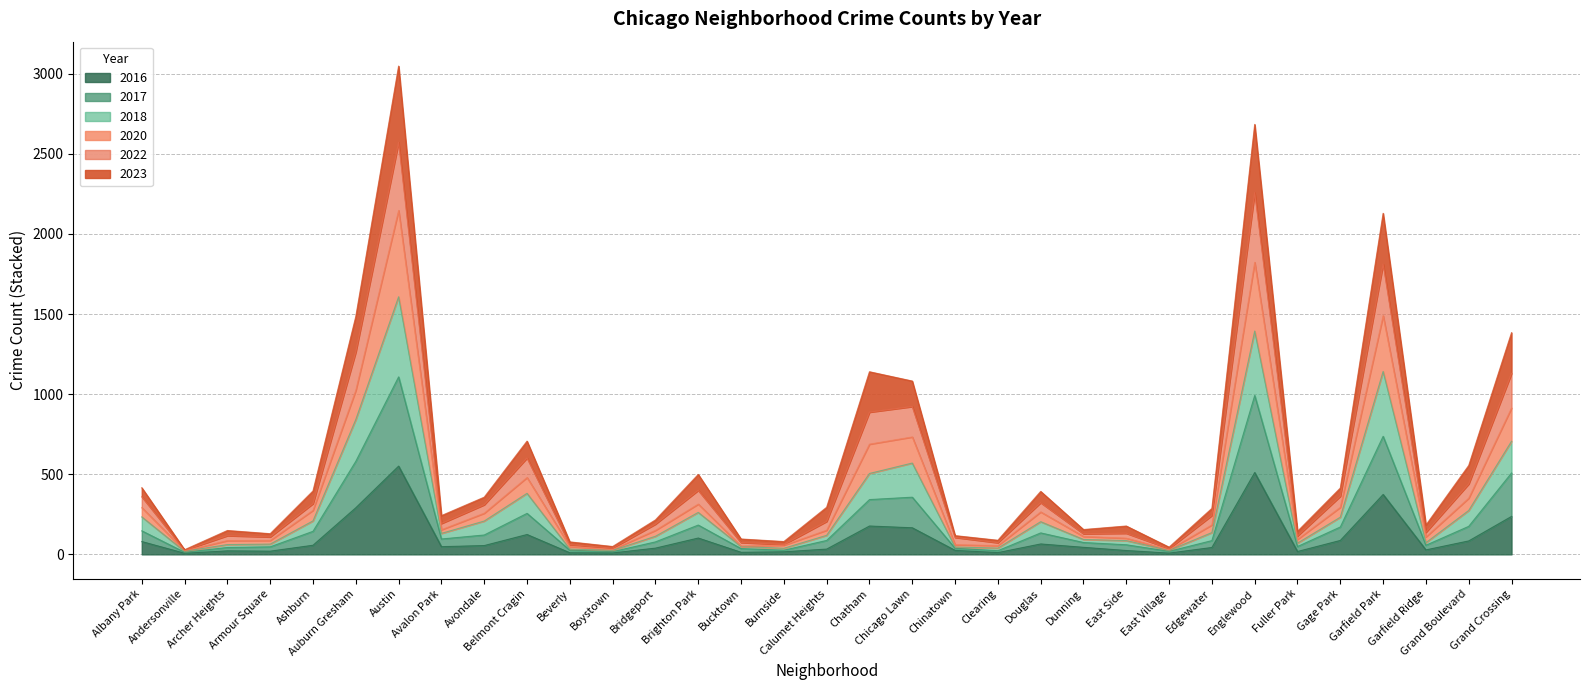

Reading right to left, what are all the values shown in this chart?

2017: 508	175	57	737	171	49	992	86	19	60	74	134	23	38	357	342	87	26	36	183	78	17	26	256	121	96	1108	581	144	47	43	13	147
2022: 1384	555	183	2129	414	144	2684	287	45	177	155	393	88	117	1082	1140	294	80	96	499	215	49	78	707	357	242	3048	1485	396	129	149	29	416
2023: 1130	440	138	1812	363	115	2258	243	36	132	129	323	73	106	923	888	206	62	74	400	189	39	61	602	310	193	2572	1264	317	109	117	26	360
2016: 237	84	28	374	87	18	511	43	8	24	44	65	11	25	166	177	33	16	13	102	39	9	10	124	55	48	551	291	57	20	22	7	80
2018: 706	274	73	1142	232	70	1394	136	25	86	93	204	39	46	570	505	119	38	49	262	113	25	33	381	208	131	1608	842	209	64	61	19	234
2020: 914	351	109	1490	294	94	1823	184	29	101	112	265	55	60	733	688	151	57	52	314	150	31	49	480	257	154	2147	1024	275	87	86	23	292